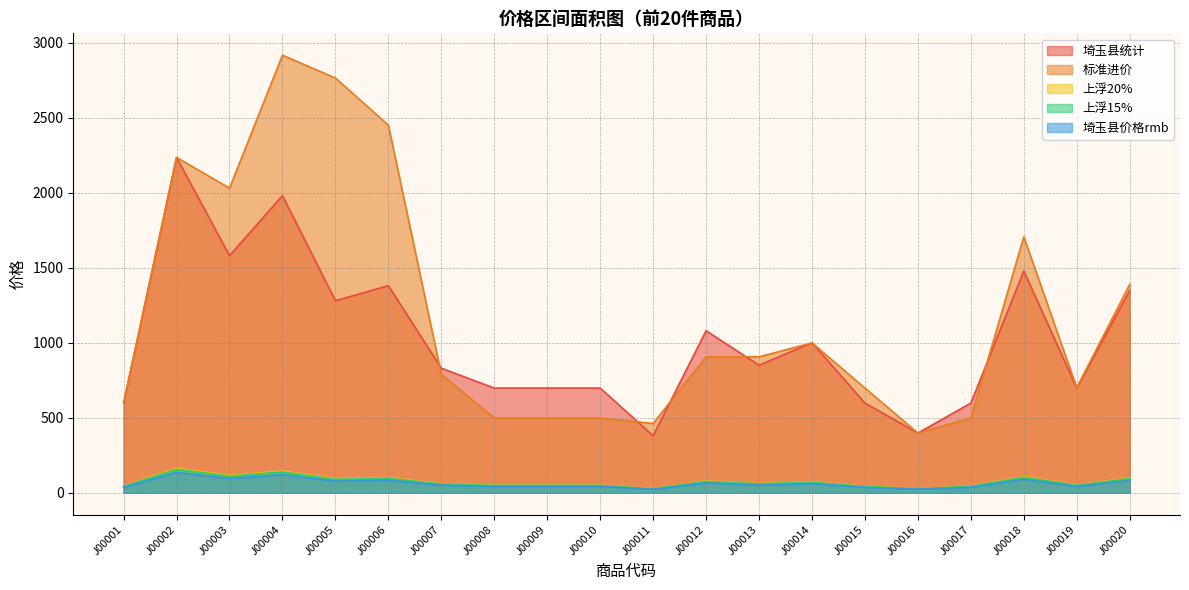

True or false: 埼玉县统计 and 埼玉县价格rmb cross at least once.

False